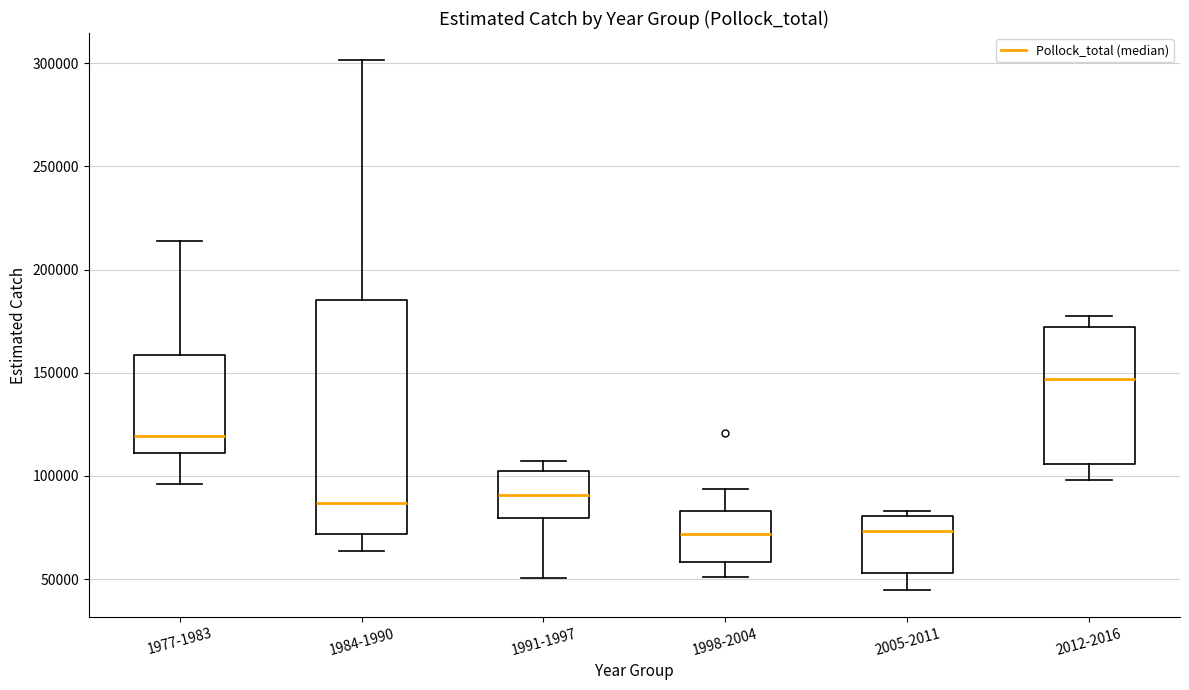

Which box's median line is the highest?

2012-2016